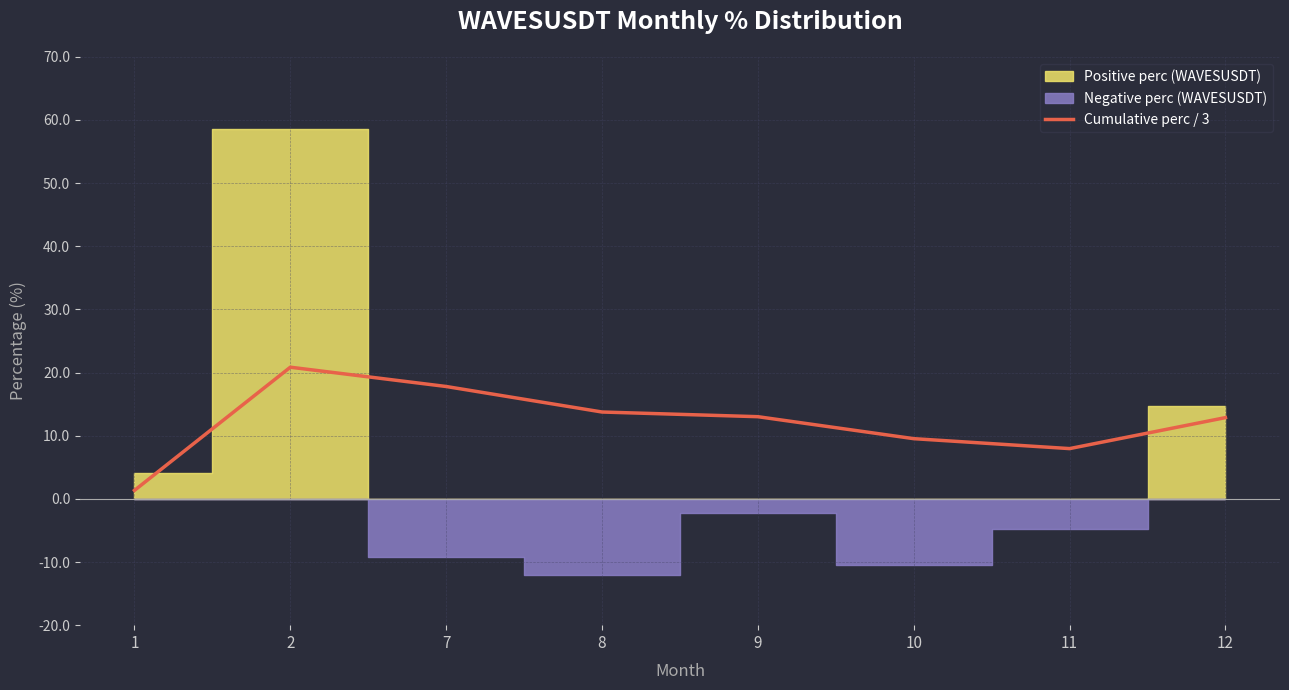

What is the sum of the values at 9 and 1?

14.4